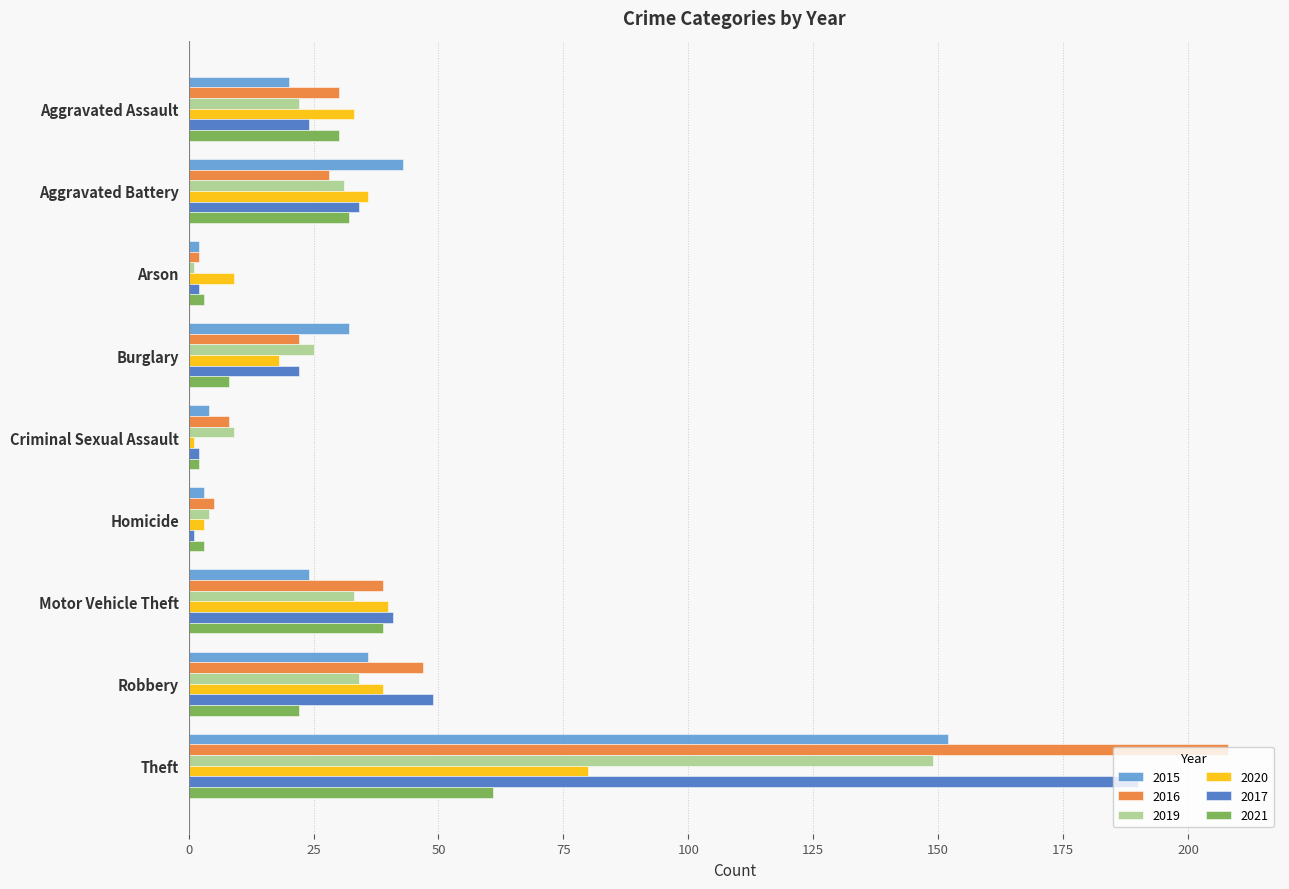

What is the difference between the maximum and minimum values in the 2016 series?

206